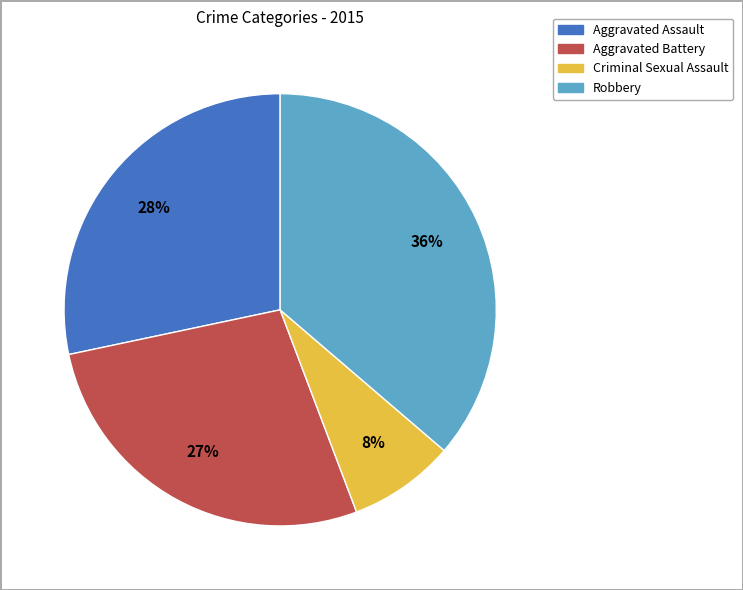

Approximately how many times larger is the value at Robbery compared to Aggravated Battery?

1.3